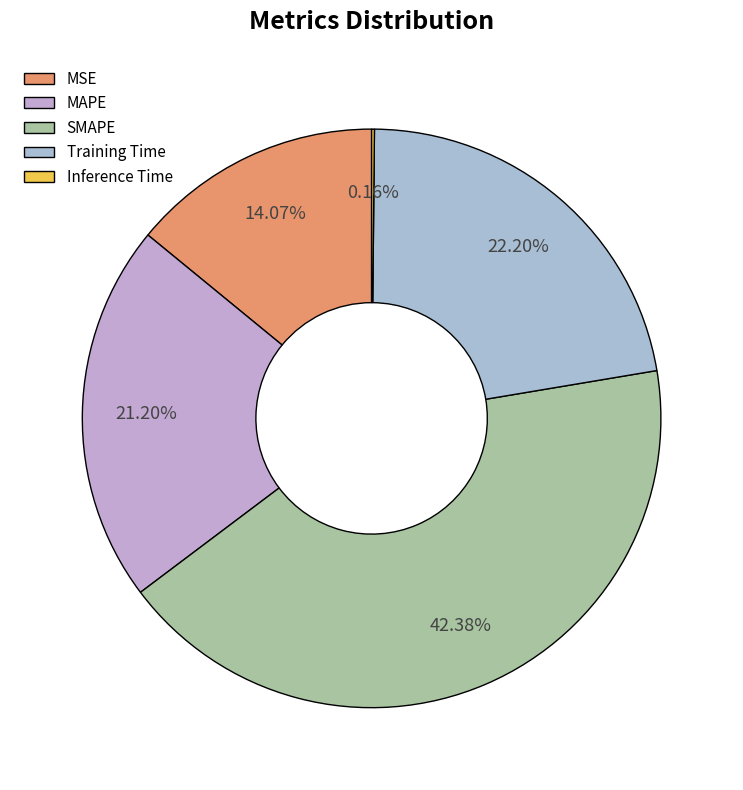

To the nearest percent, what is the combined percentage of SMAPE and MAPE?

64%